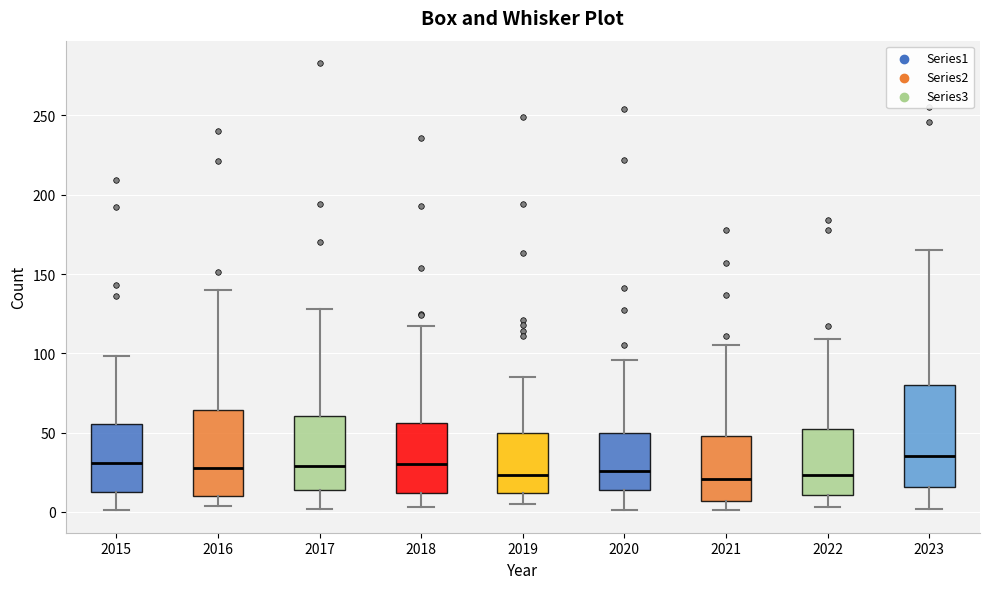

Comparing the boxes themselves (not the whiskers), which one is the tallest?

2023